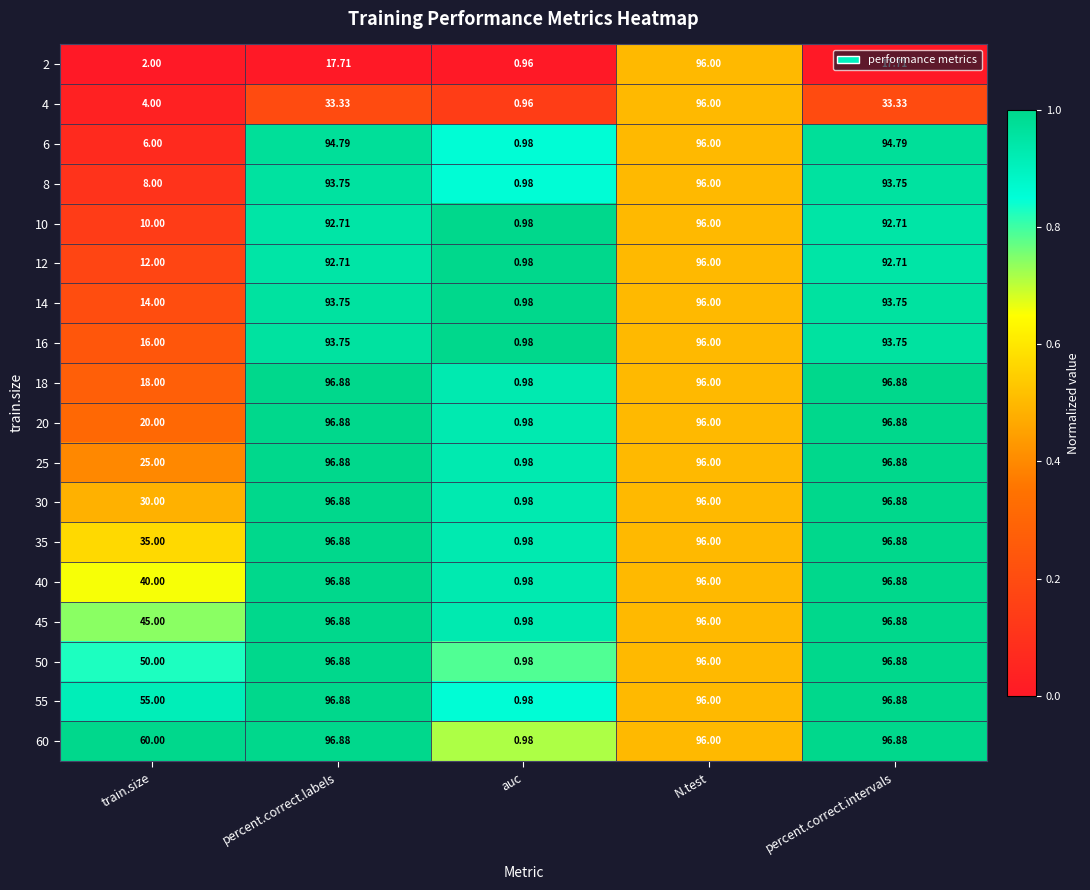

What is the spread (max minus min) of values at percent.correct.intervals?

79.2